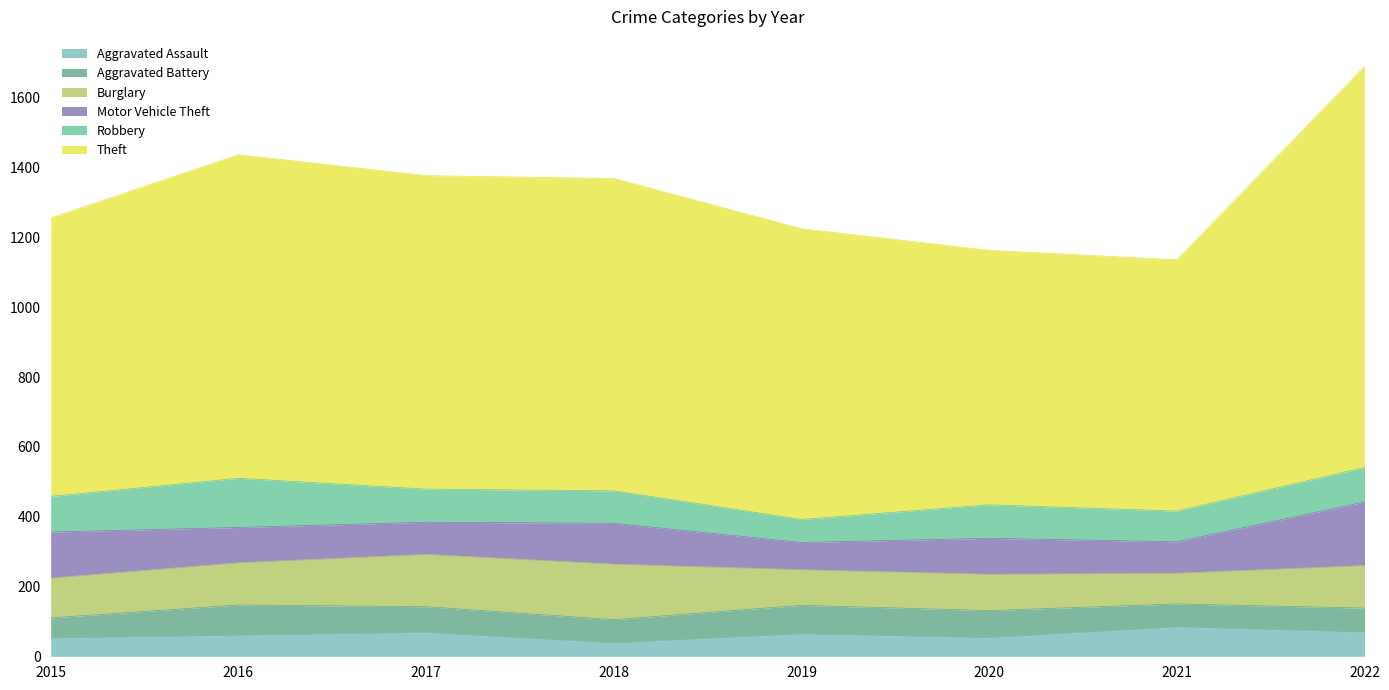

At which label is Burglary closest to 123?

2022